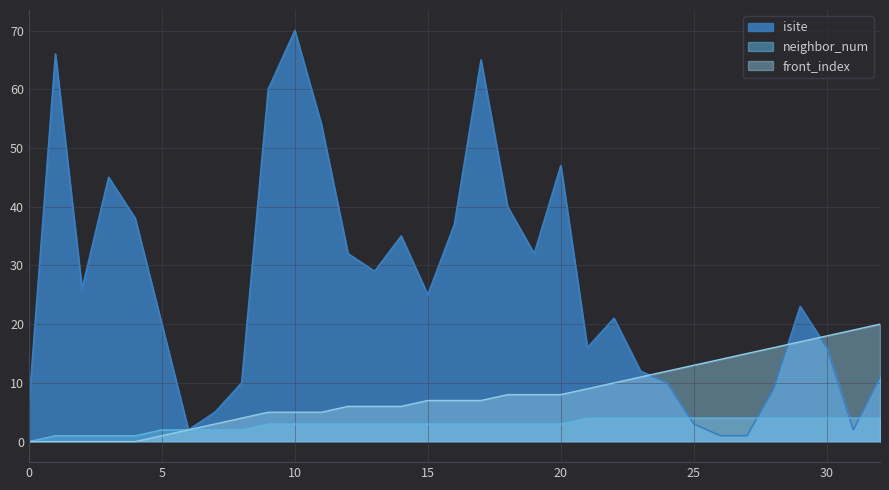

What is the difference between the highest and lowest values at 15?

22